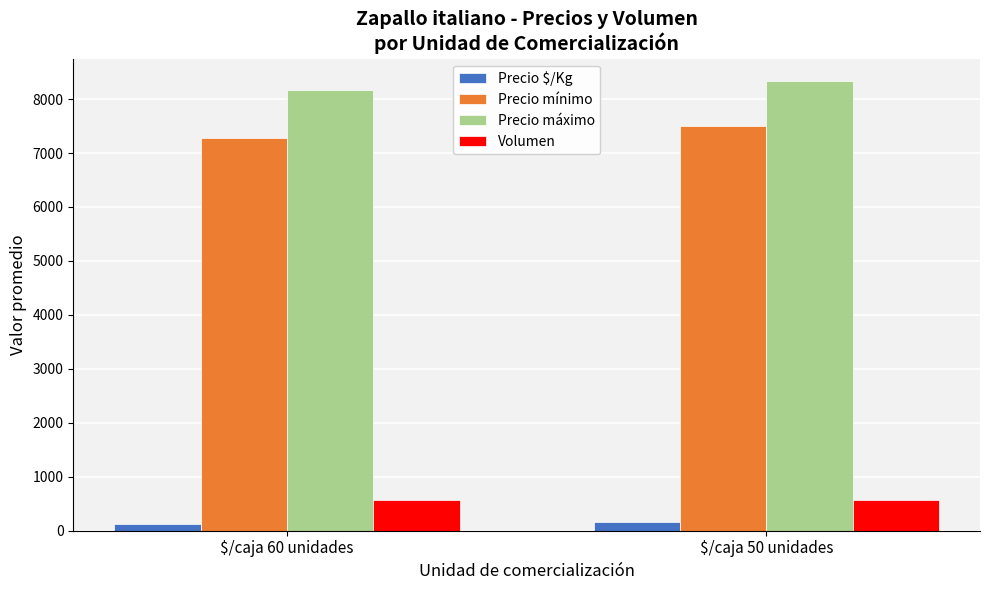

Is the value of Volumen at $/caja 60 unidades greater than the value of Precio $/Kg at $/caja 60 unidades?

Yes